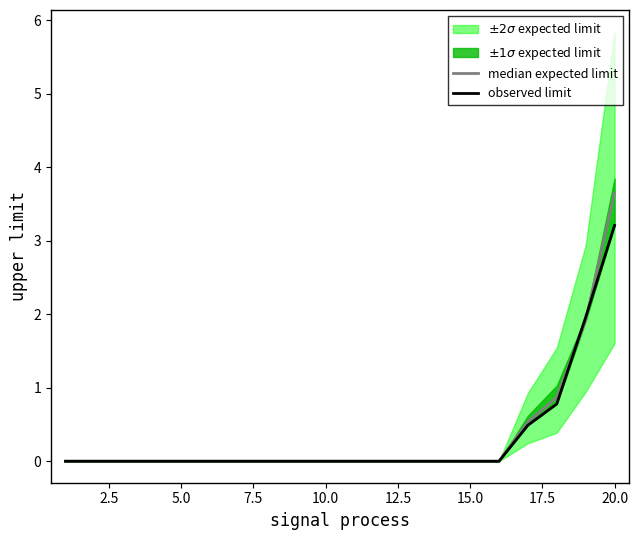

Is the value of observed limit at 2.5 greater than the value of median expected limit at 15?

No